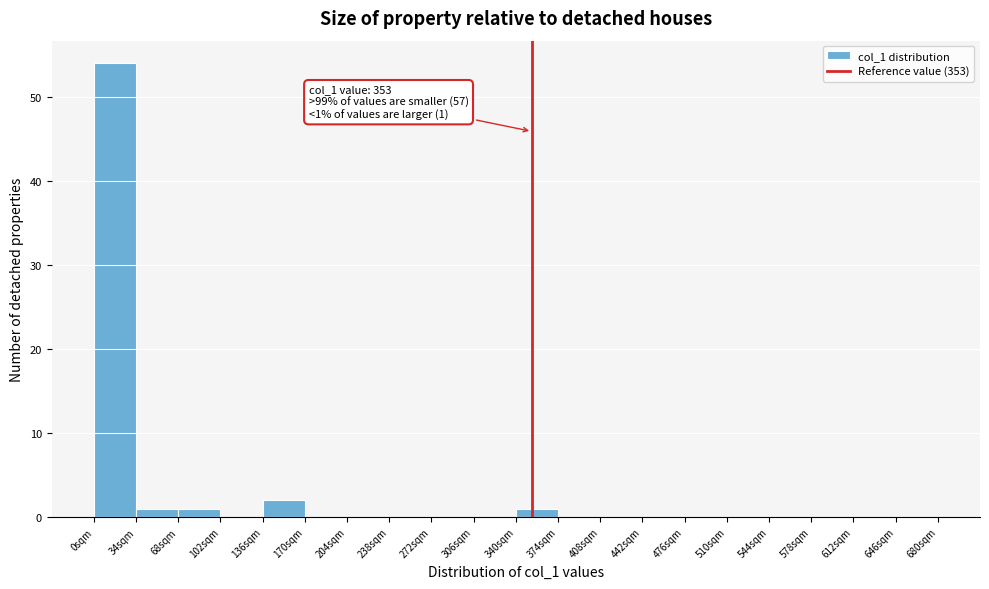

Over which range of the x-axis is the bar tallest?

0 to 34